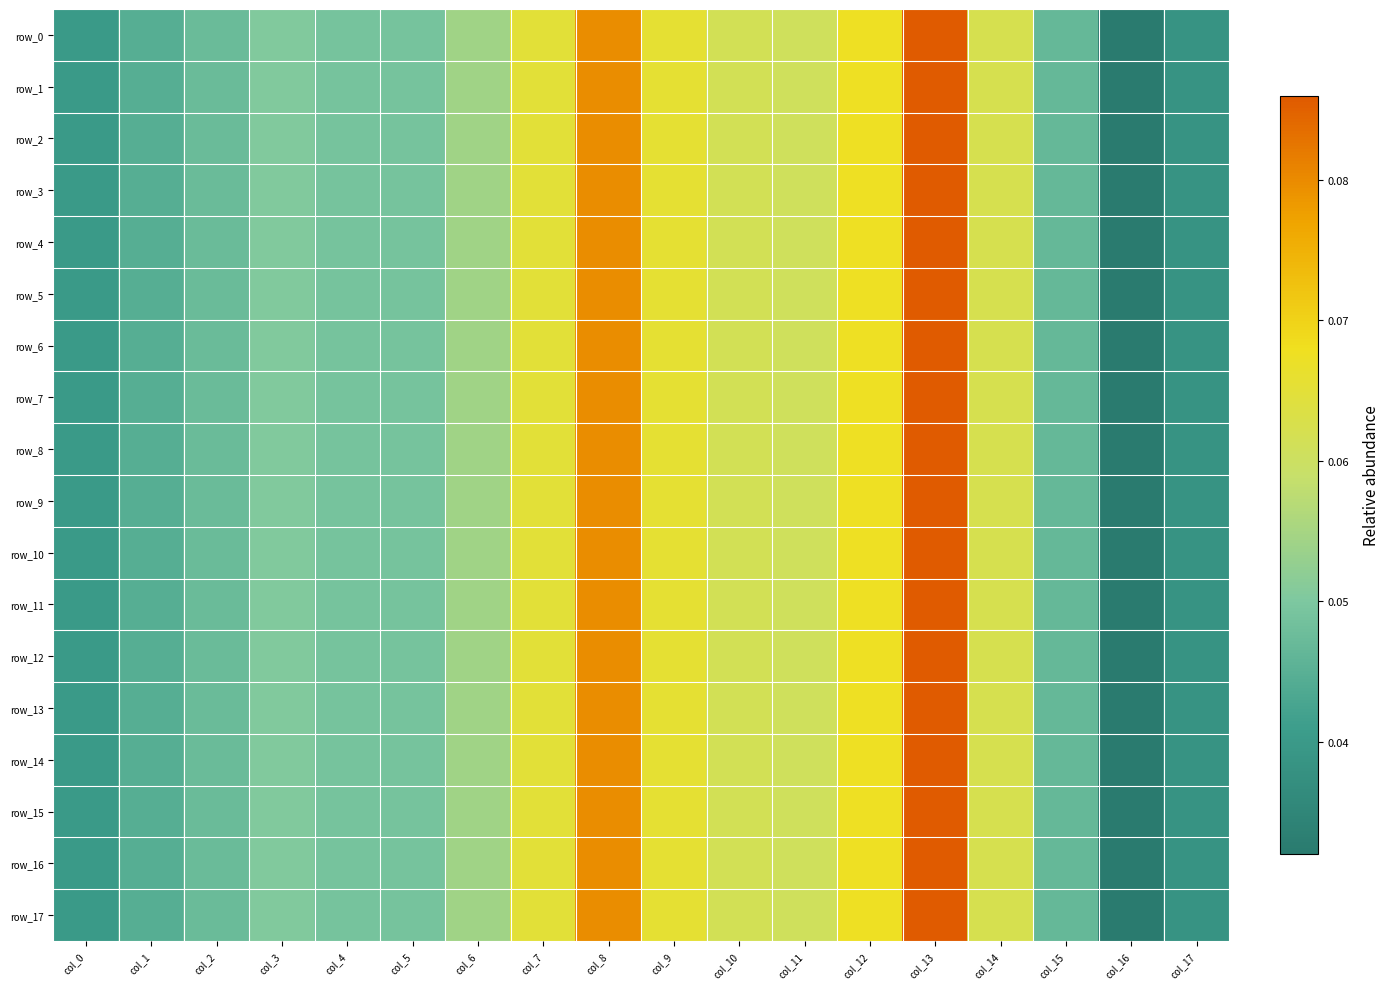

Where is row_14 nearest to the value 0?

col_16